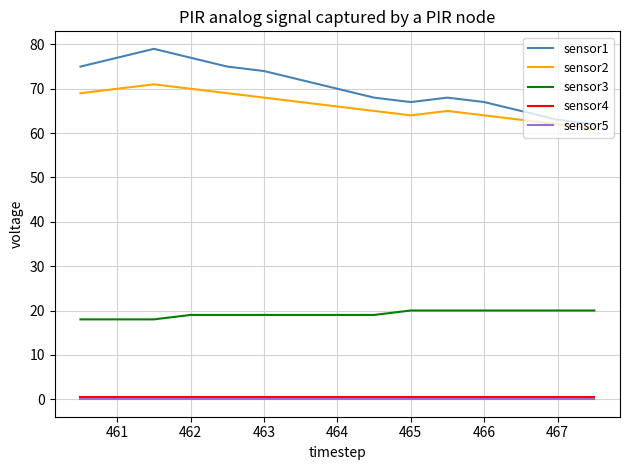

What are all the series names shown in the legend?

sensor1, sensor2, sensor3, sensor4, sensor5